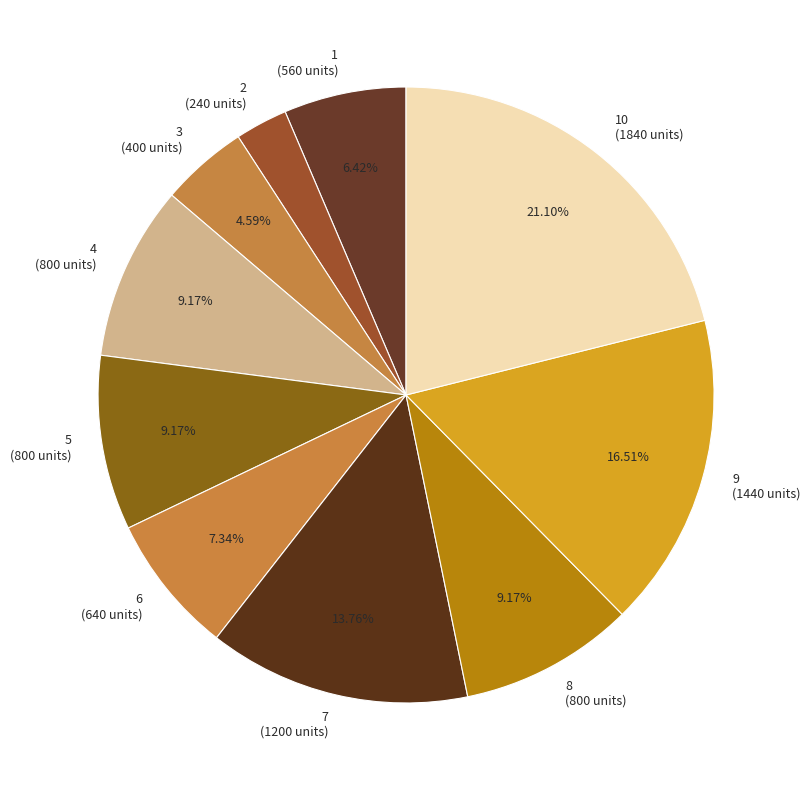

Count the number of slices in the pie.

10